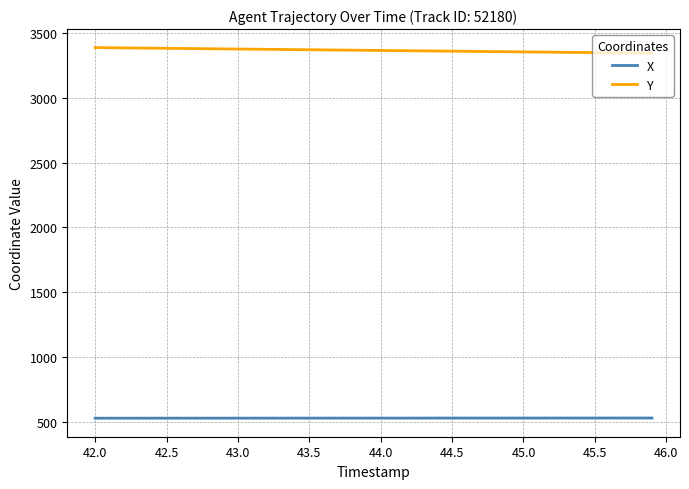

What is the minimum value for X?

527.1